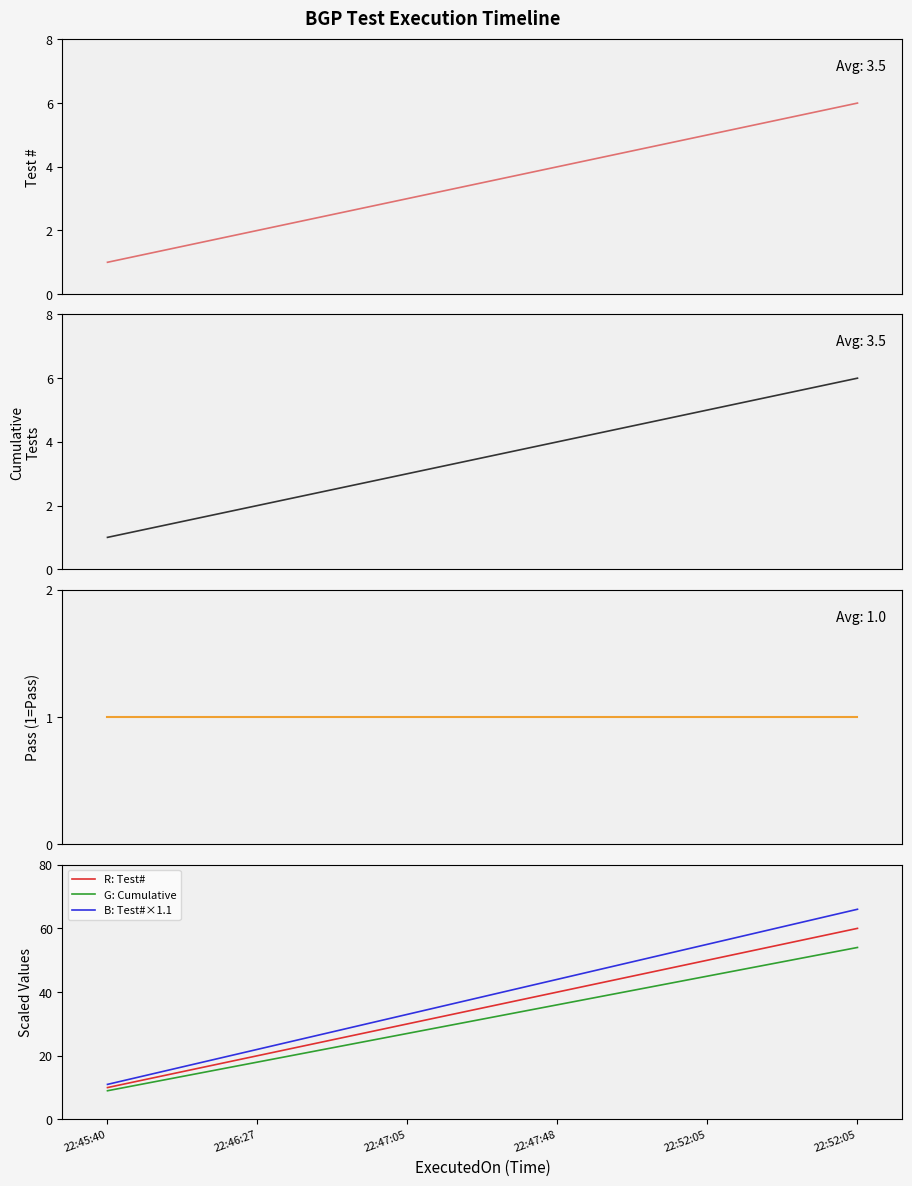

At 22:52:05, list the series in order from largest to smallest.

B: Test#×1.1, R: Test#, G: Cumulative, Test #, Cumulative, Pass (1=Pass)